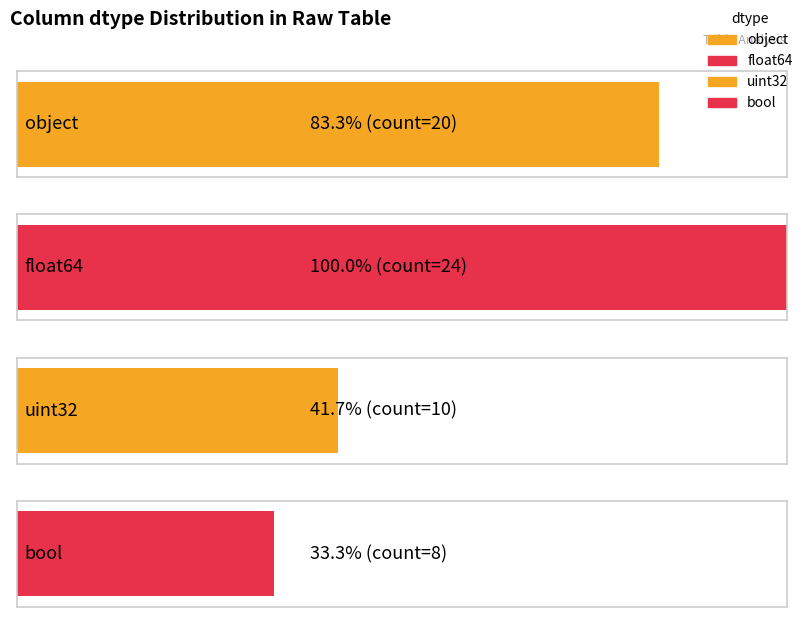

The value at bool is 14. True or false?

False